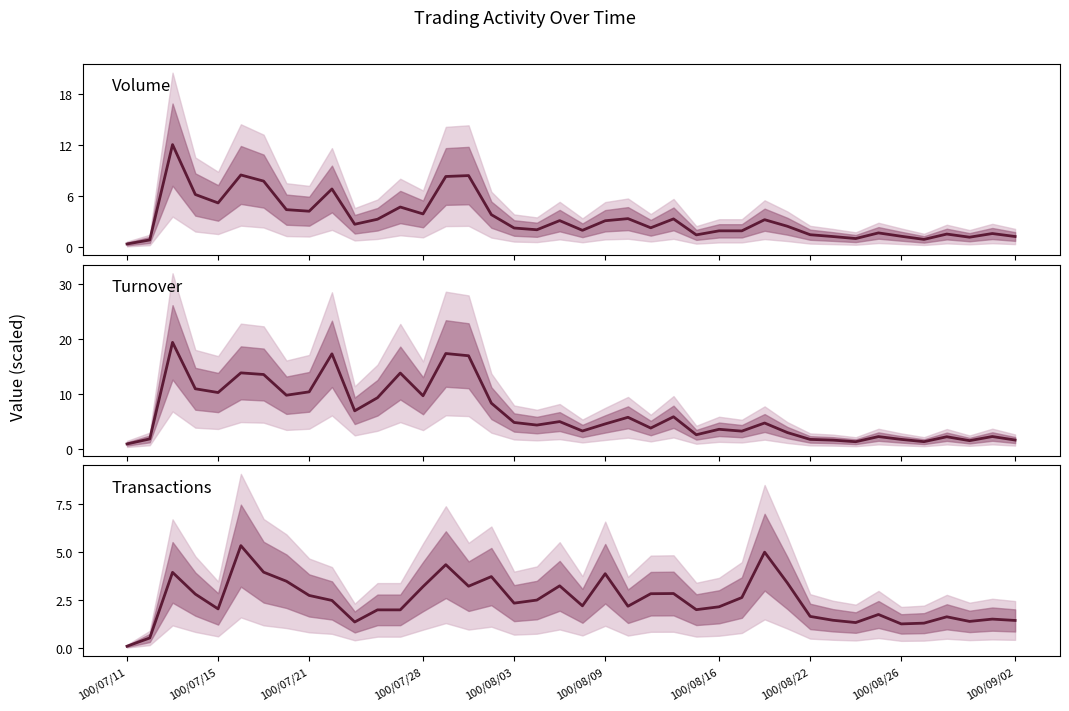

Is it true that Volume equals 1.5 at 25?

True